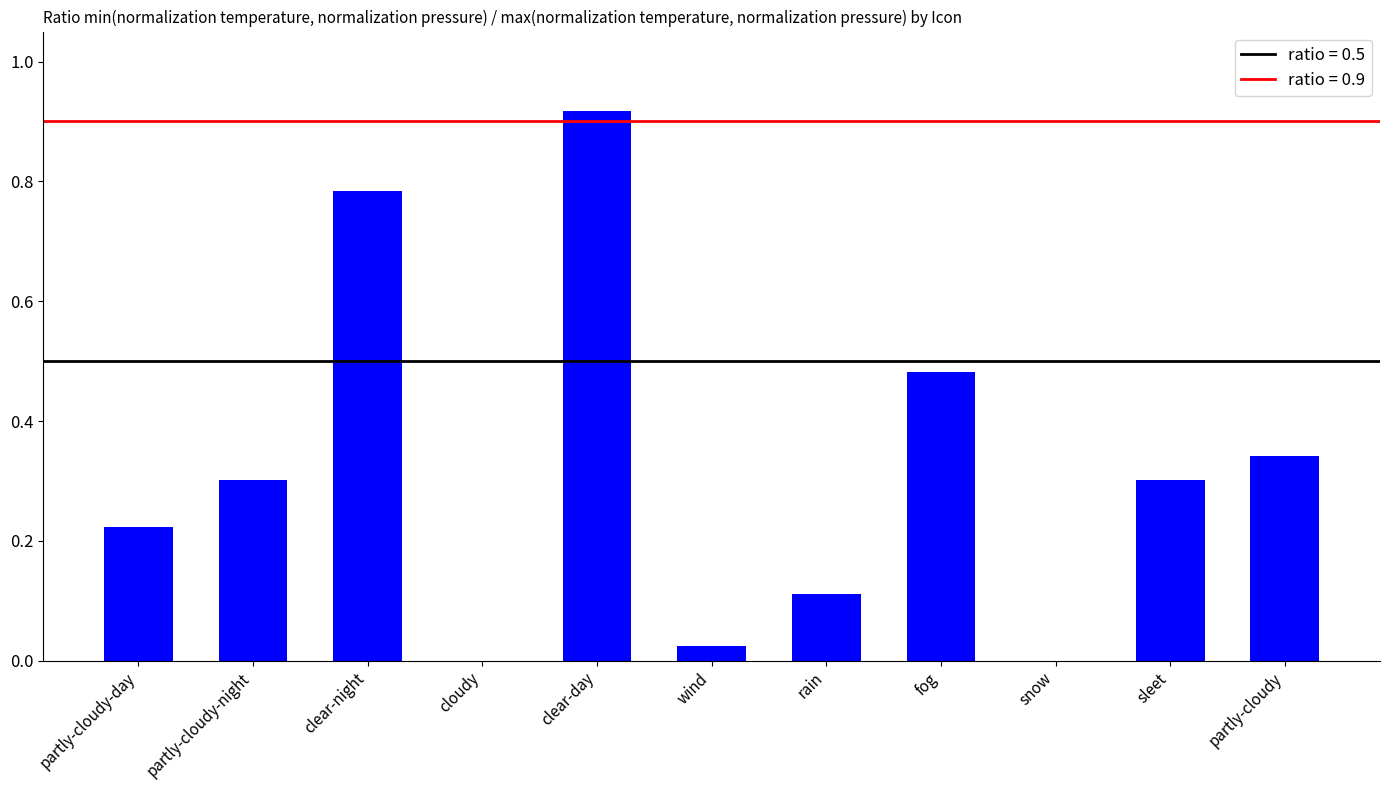

What is the sum of the values at partly-cloudy and clear-night?

1.1